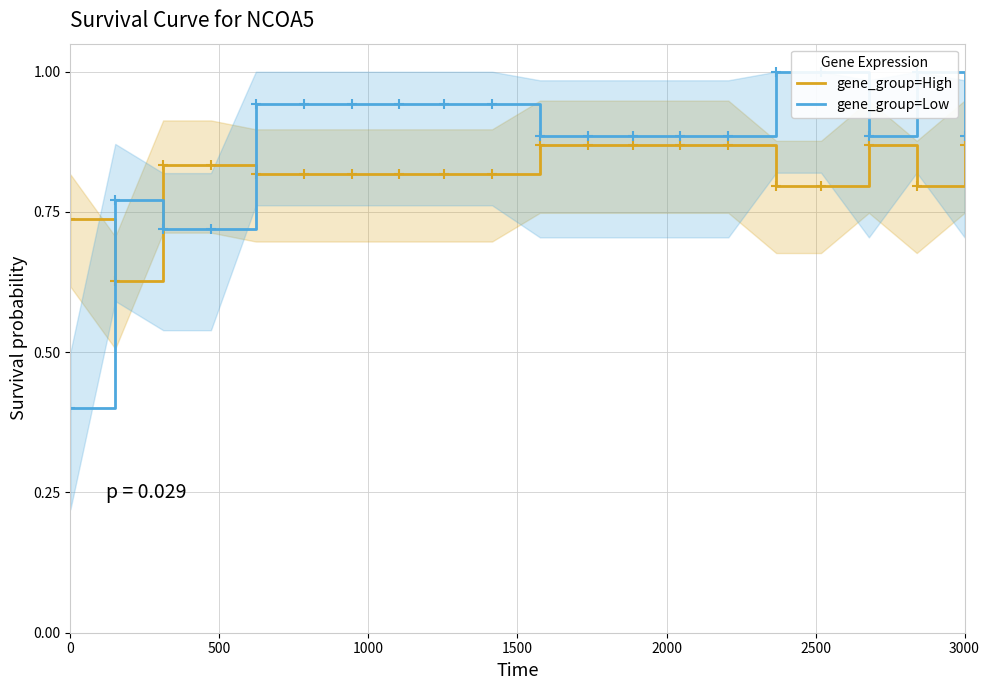

Where is the first local maximum for gene_group=High?

17